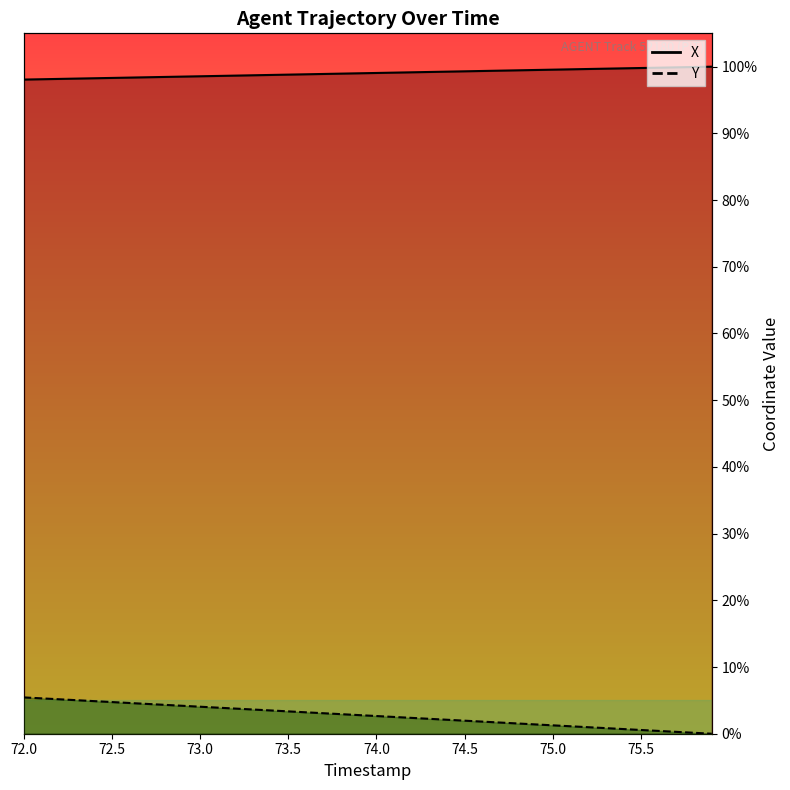

Is the value of Y (line) at 24 greater than the value of X (line) at 32?

No